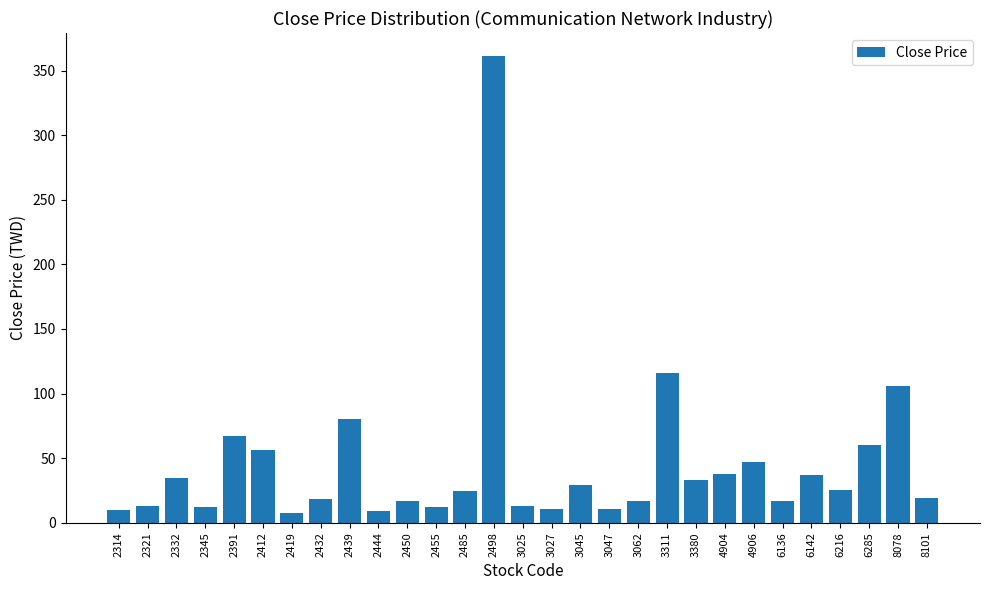

What is the sum of the values at 4904 and 2432?

56.6